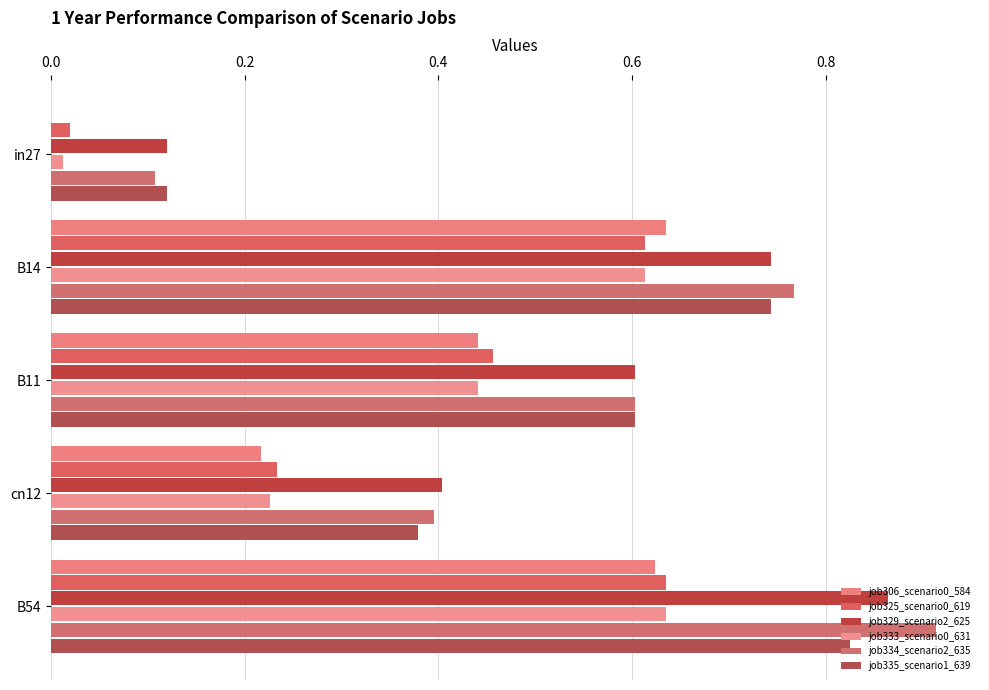

How many distinct data groups are displayed?

6